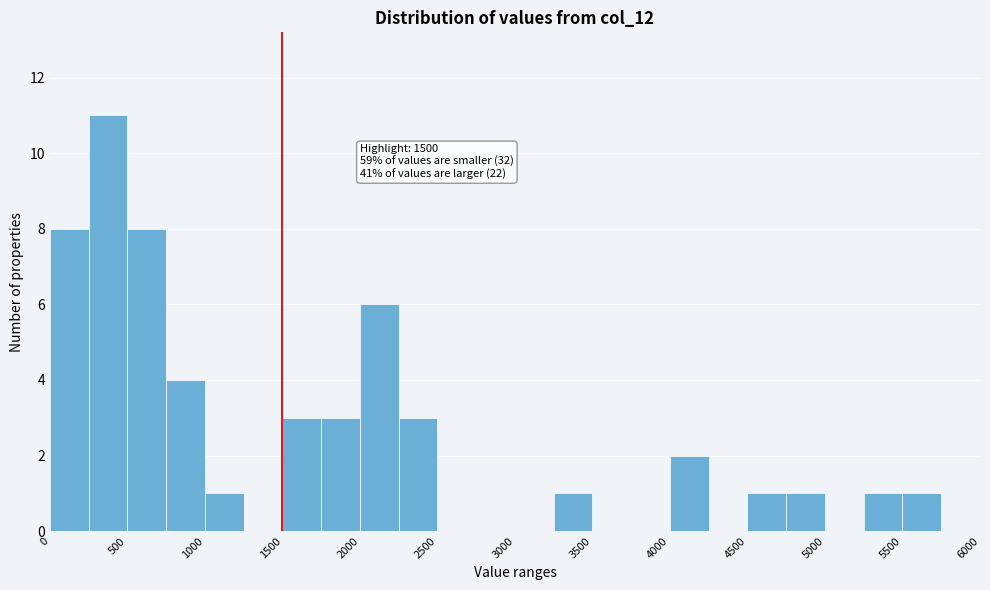

Which range on the x-axis has the tallest bar?

250 to 500